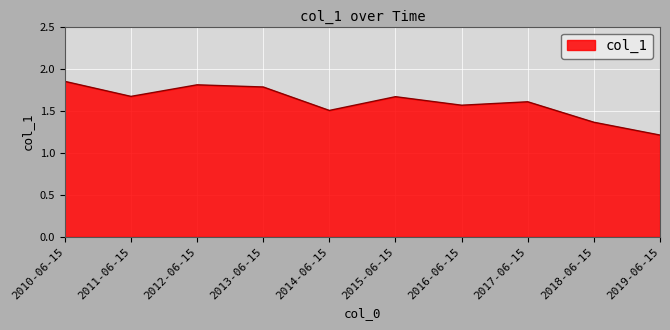

Which has a higher value, 2019-06-15 or 2011-06-15?

2011-06-15